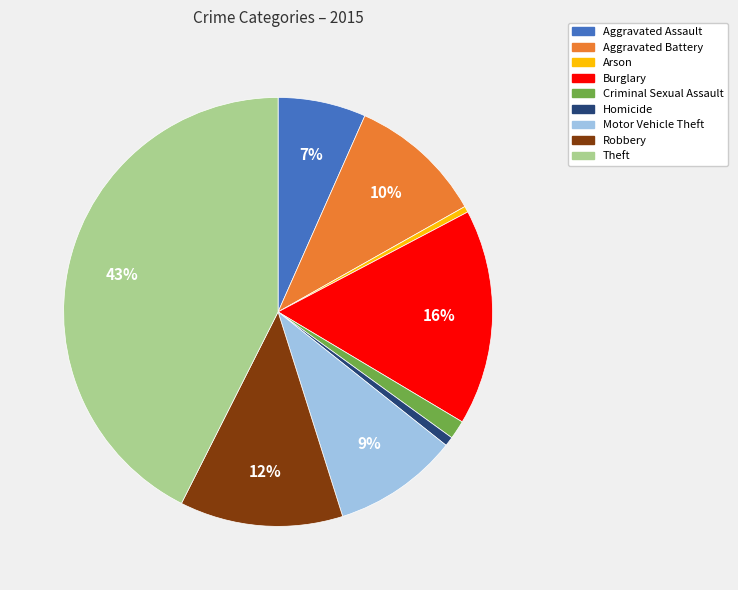

Does any single category account for the majority?

No